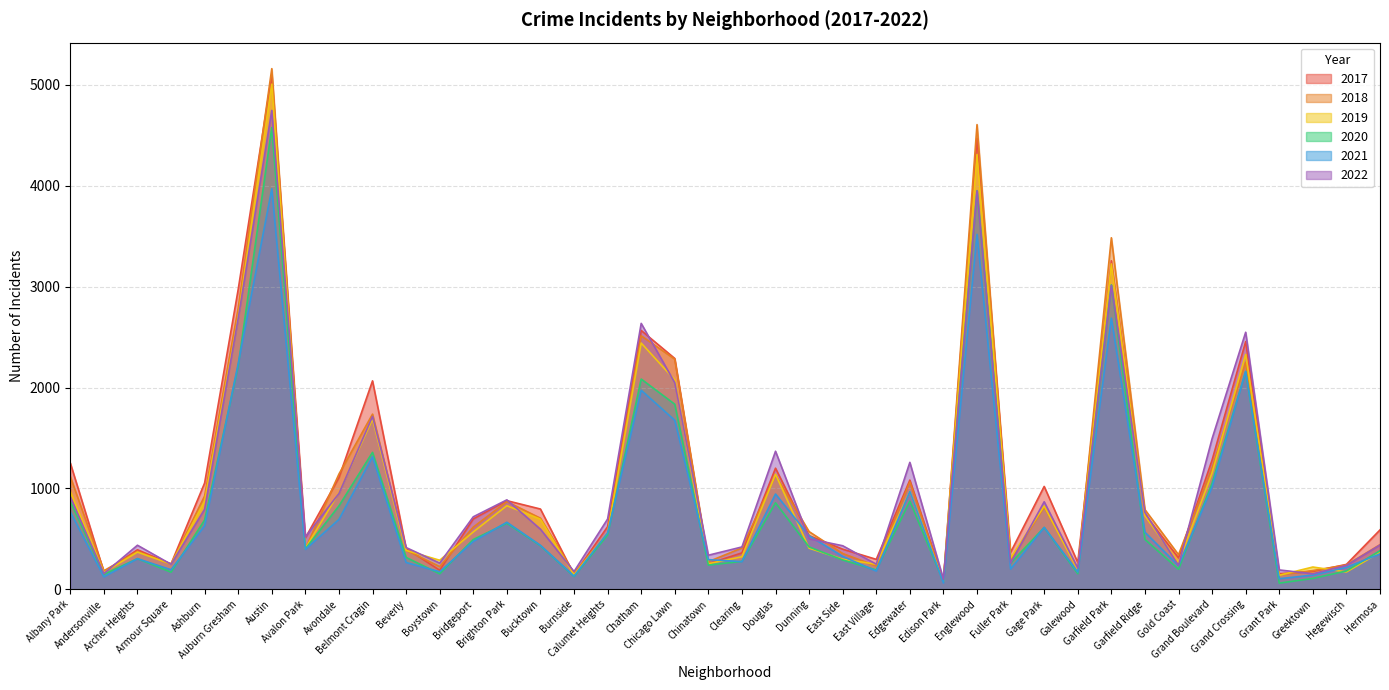

True or false: 2017 and 2019 intersect in this chart.

True